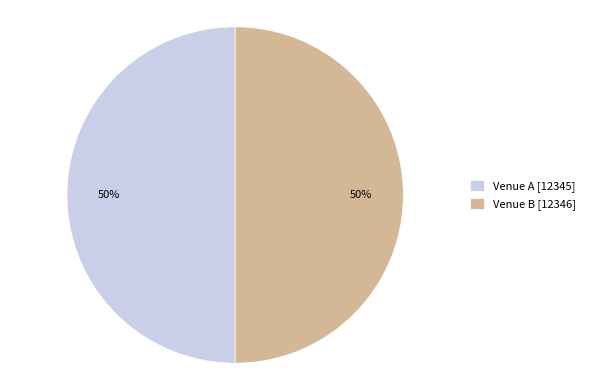

How many segments does this pie chart have?

2